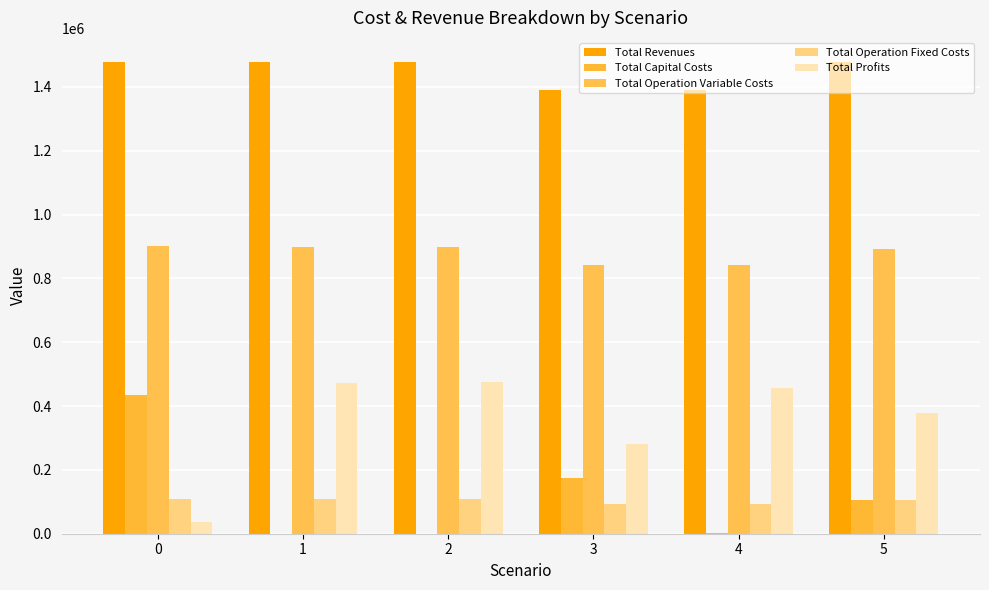

Are the bars grouped side by side (vs. stacked)?

Yes